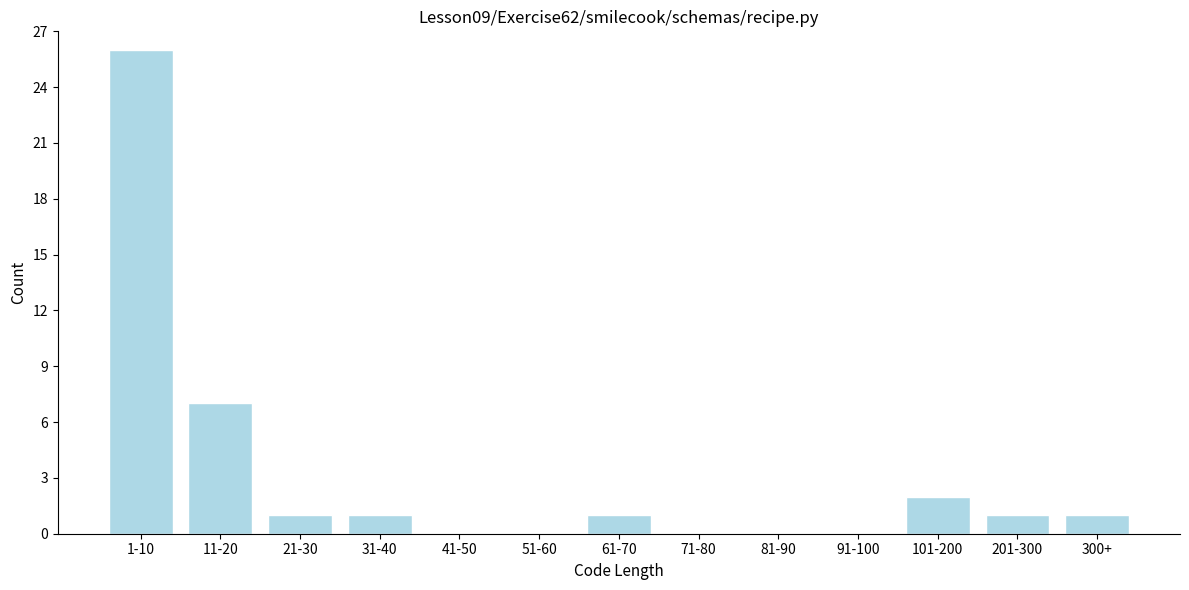

Reading left to right, transcribe all the data shown in this chart.

1-10=26	11-20=7	21-30=1	31-40=1	41-50=0	51-60=0	61-70=1	71-80=0	81-90=0	91-100=0	101-200=2	201-300=1	300+=1